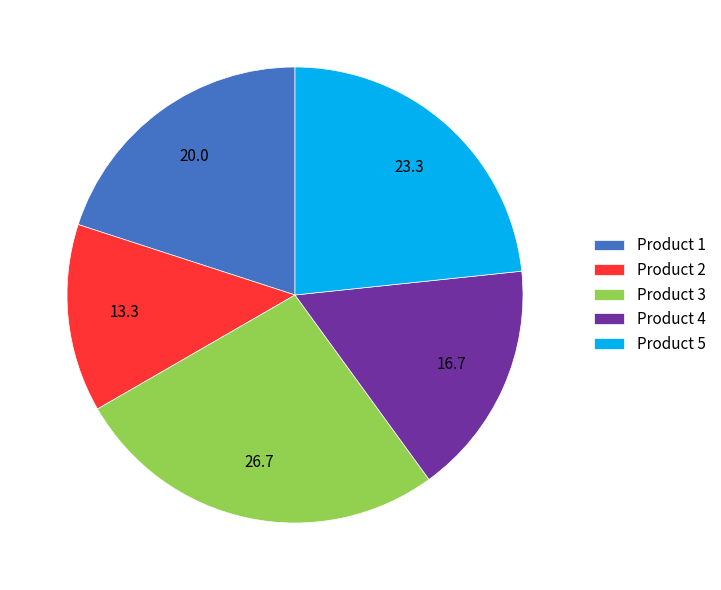

Is there any slice that represents more than half of the pie?

No